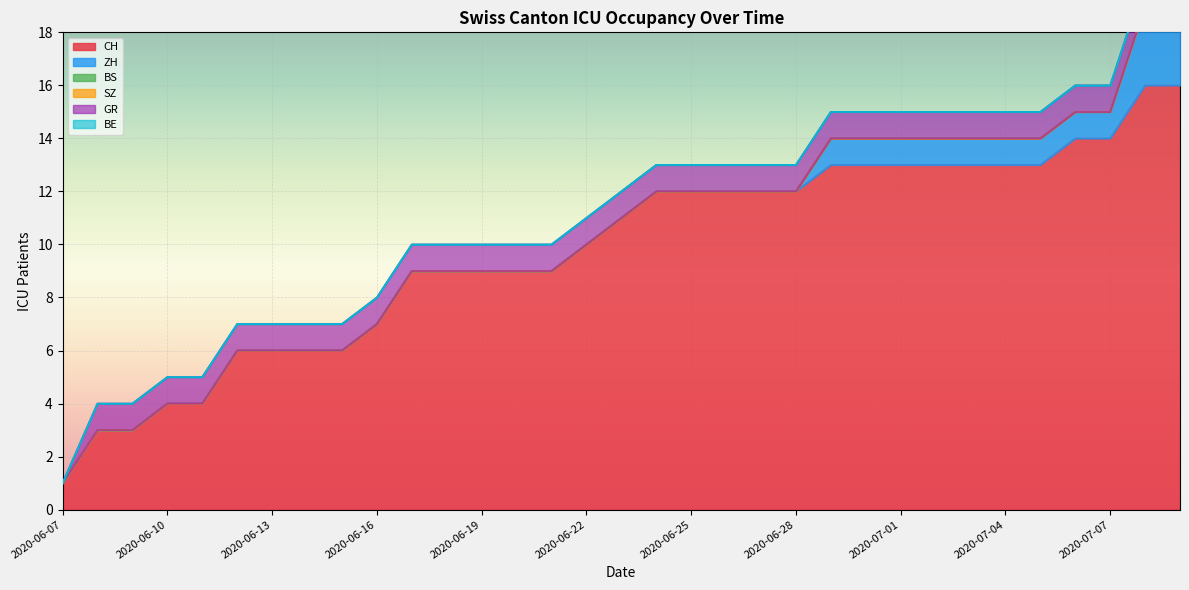

What is the spread (max minus min) of values at 2020-06-29?

13